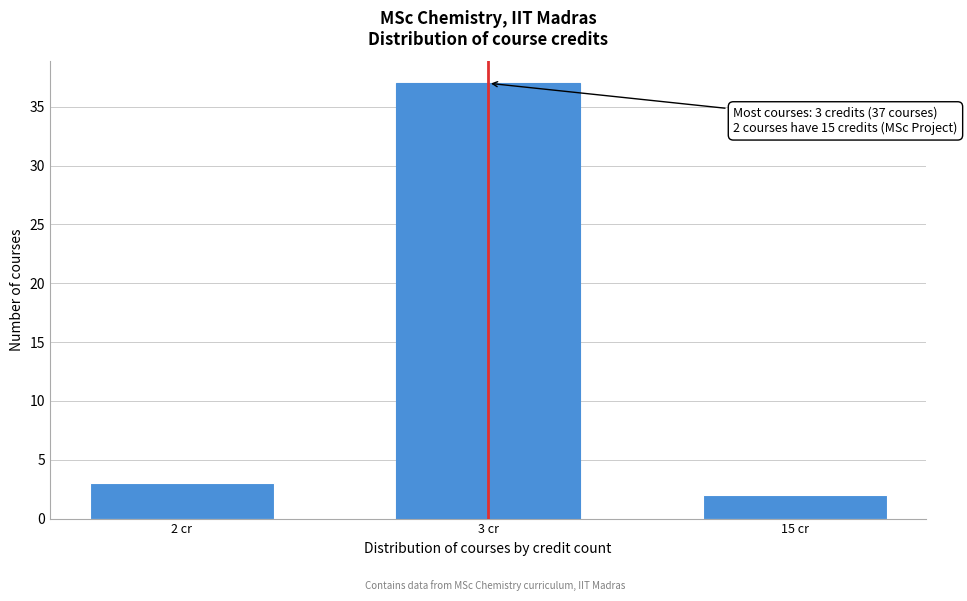

Reading left to right, list all the values displayed in this chart.

2 cr=3	3 cr=37	15 cr=2